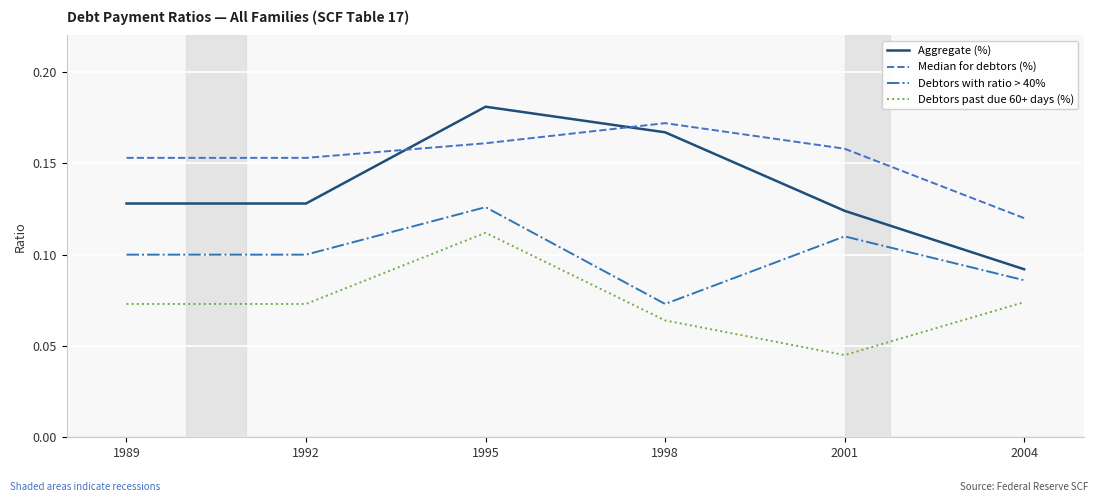

What are all the series names shown in the legend?

Aggregate (%), Median for debtors (%), Debtors with ratio > 40%, Debtors past due 60+ days (%)